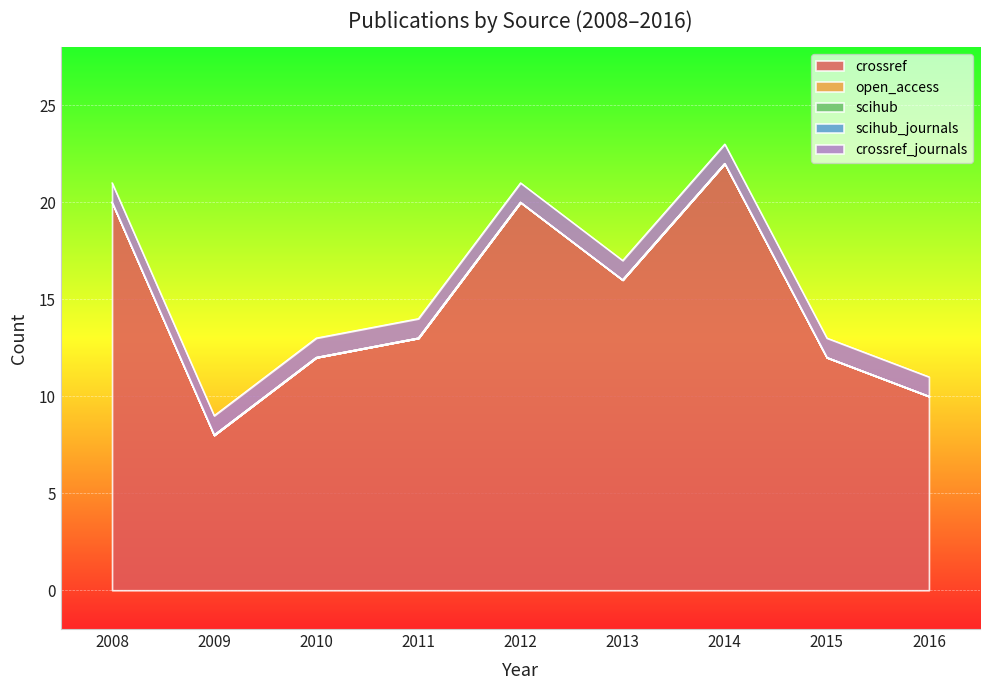

List the labels in order of open_access value, largest first.

2008, 2009, 2010, 2011, 2012, 2013, 2014, 2015, 2016